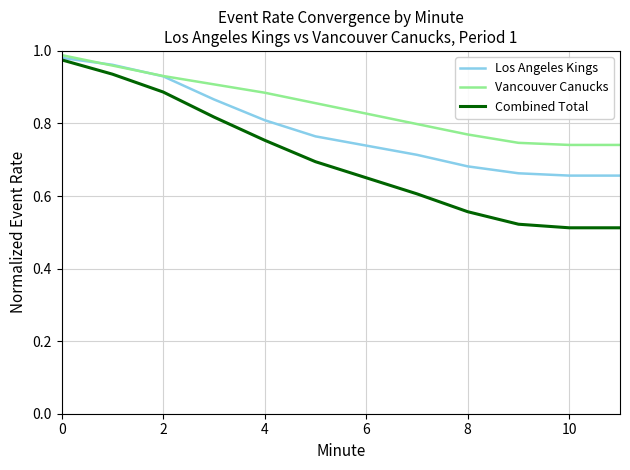

True or false: Vancouver Canucks has more than 2 points higher than both neighbors.

False